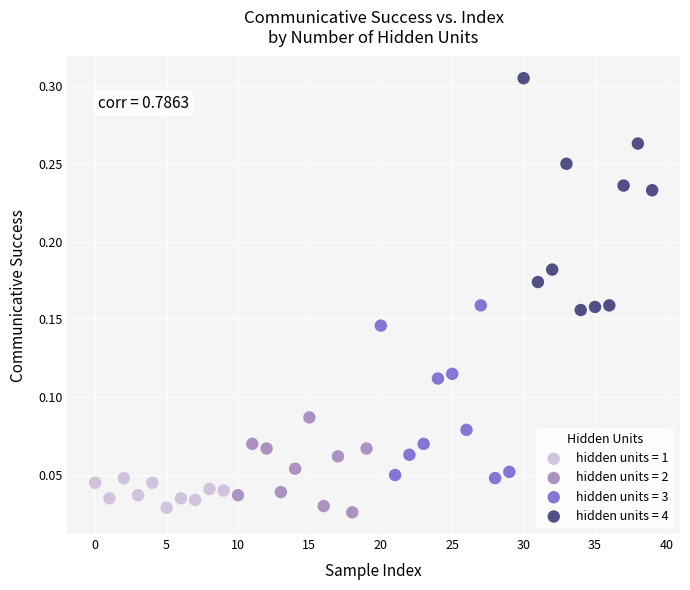

Which series contains the highest Y value?

hidden units = 4